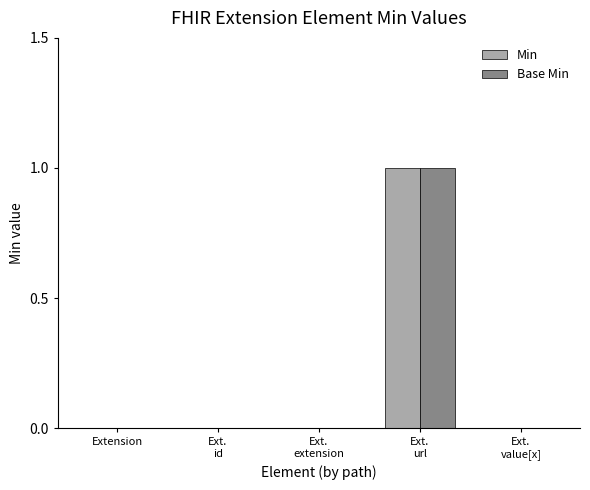

Count the number of data series in this chart.

2